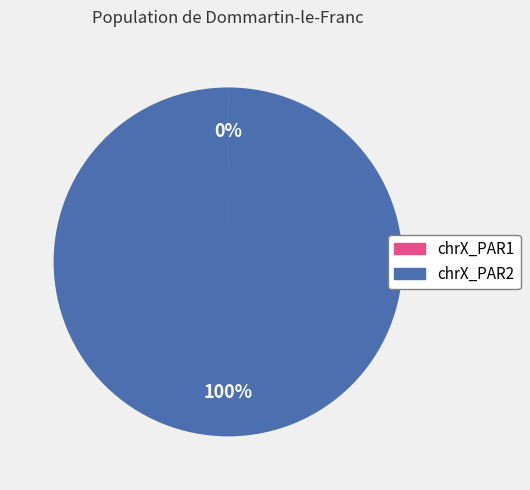

The chrX_PAR2 slice represents 100% of the pie. True or false?

True